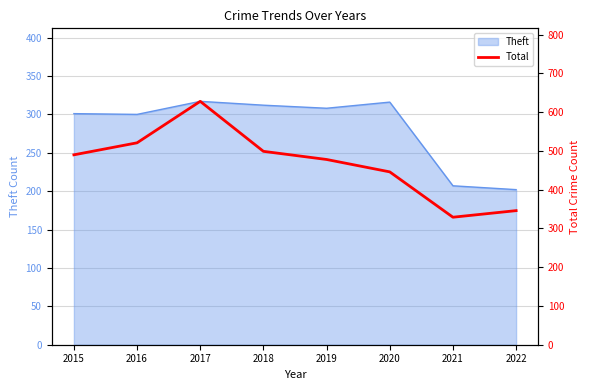

At which label does the data first exceed 490?

2016